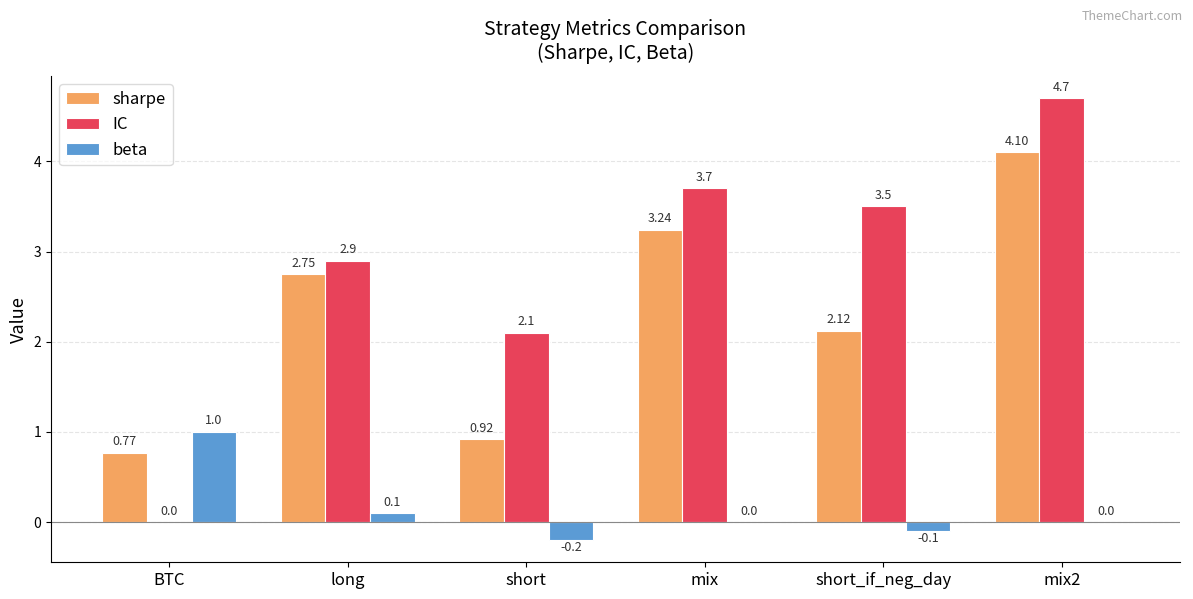

Are the bars grouped side by side (vs. stacked)?

Yes